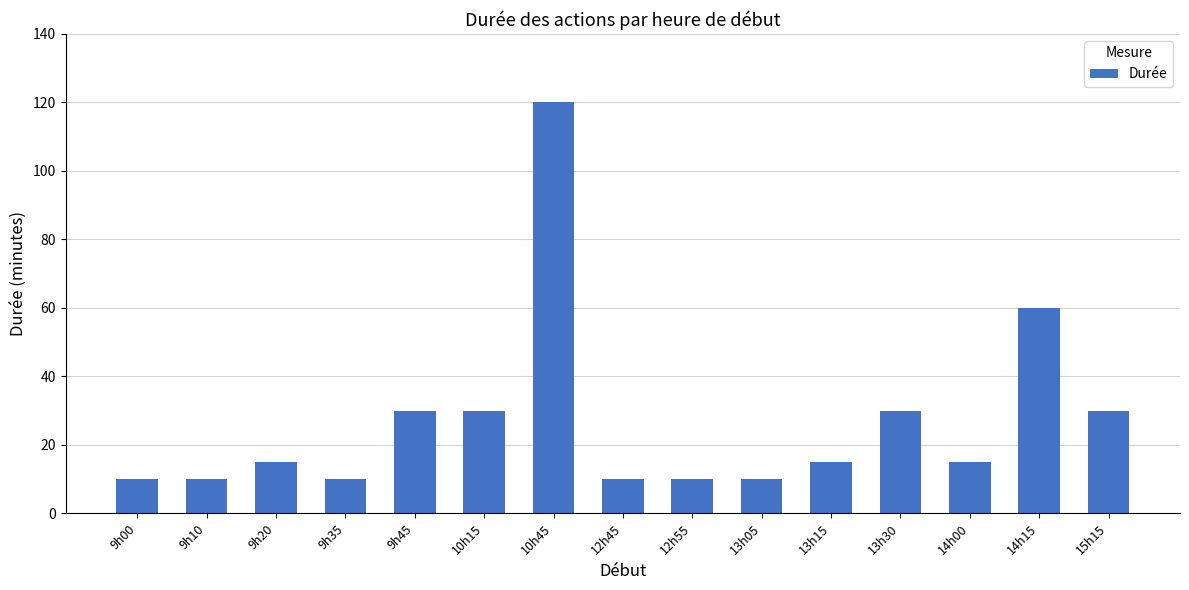

Which has a higher value, 13h15 or 13h30?

13h30